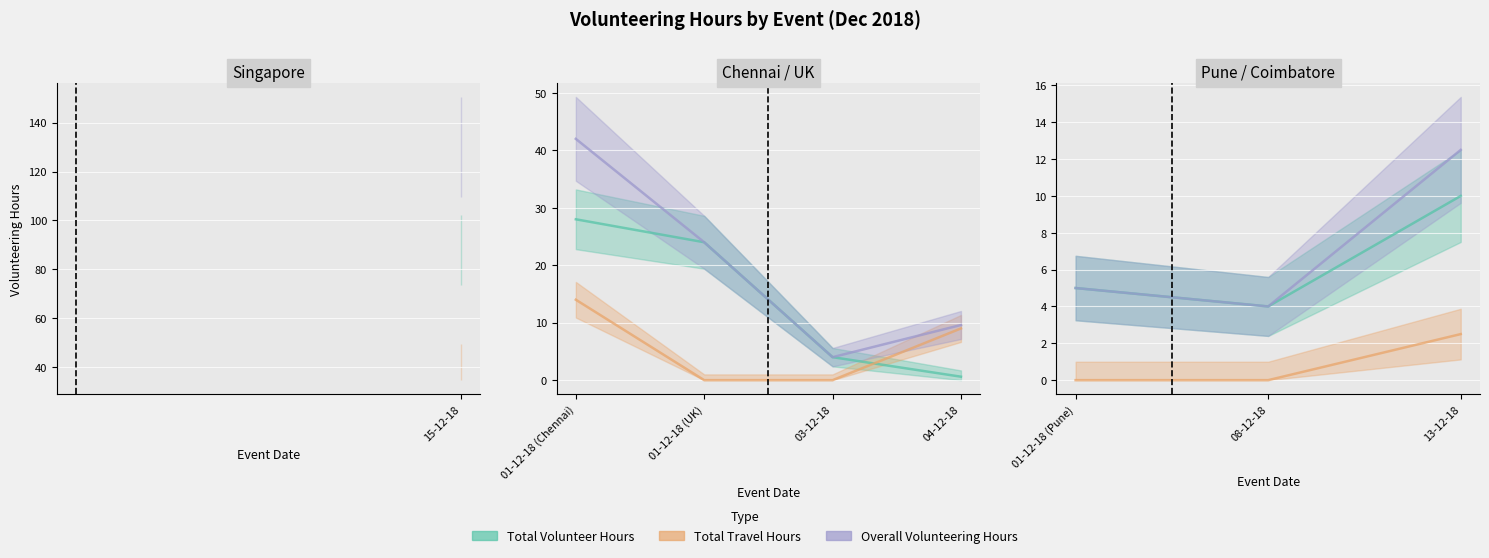

What is the difference between the maximum and minimum values in the Total Travel Hours series?

42.0